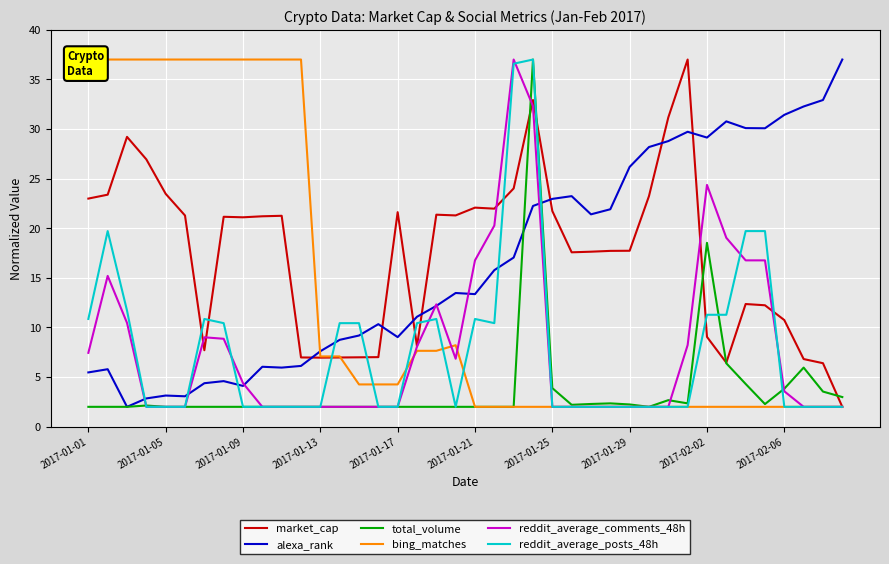

At how many categories does at least one series exceed 15?

35